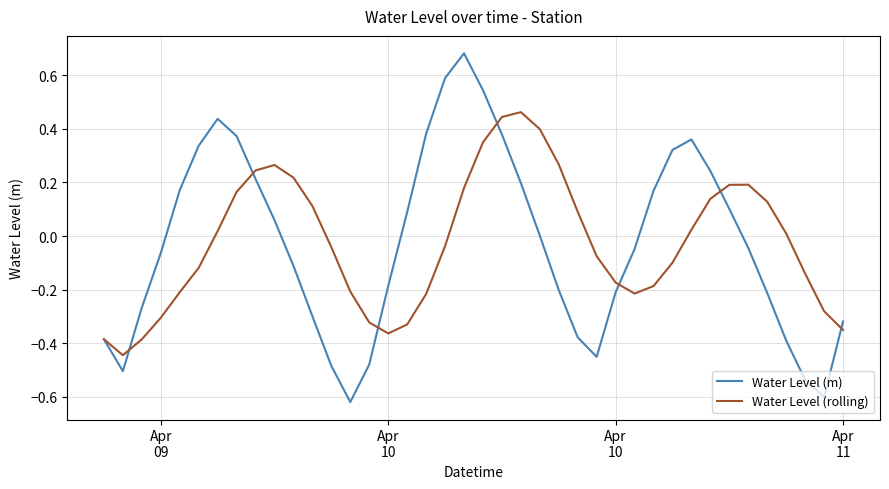

List the series in order of their peak value, lowest first.

Water Level (rolling), Water Level (m)